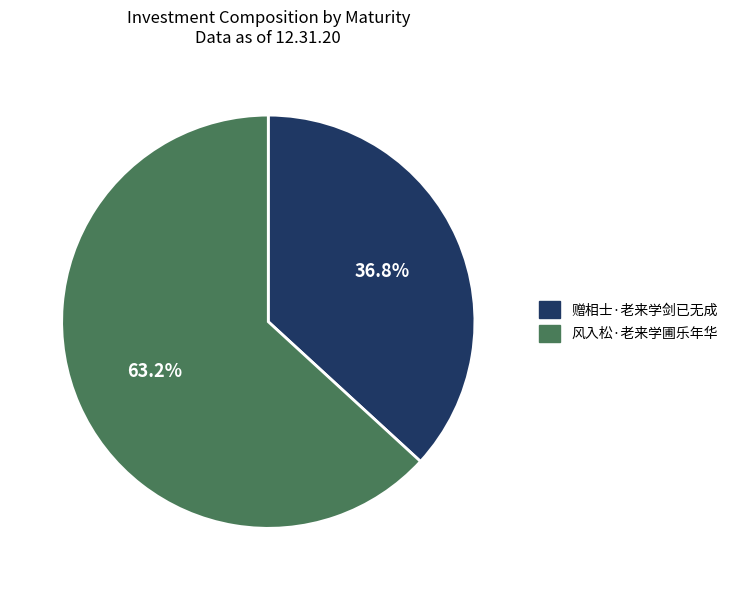

How many slices are in this pie chart?

2